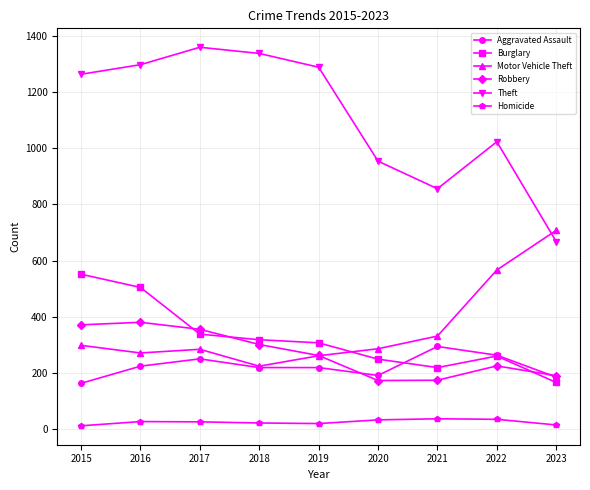

How many values in the Aggravated Assault series are below 220?

3